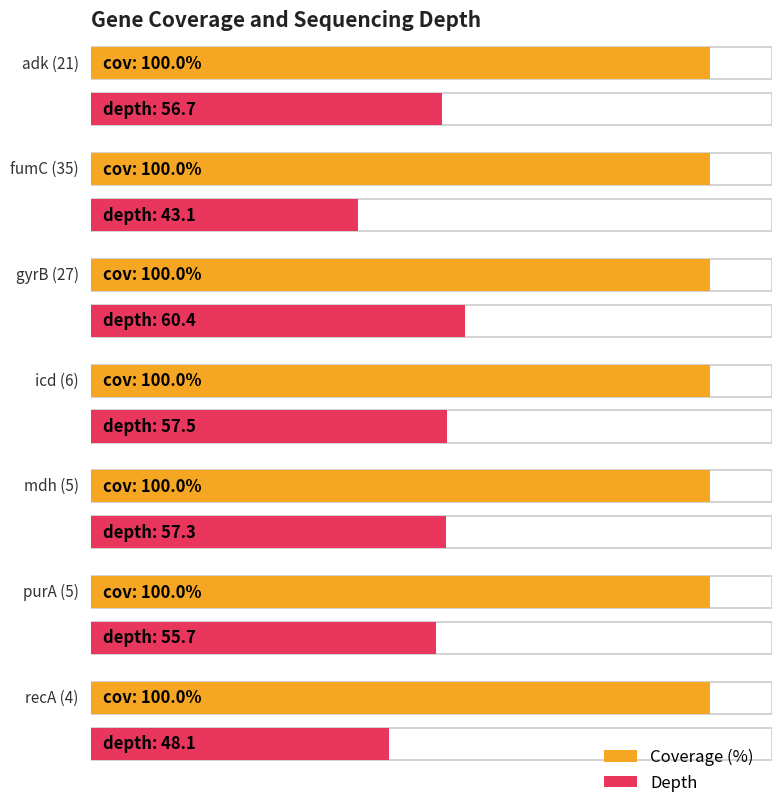

List the series in order of their peak value, lowest first.

depth, cov